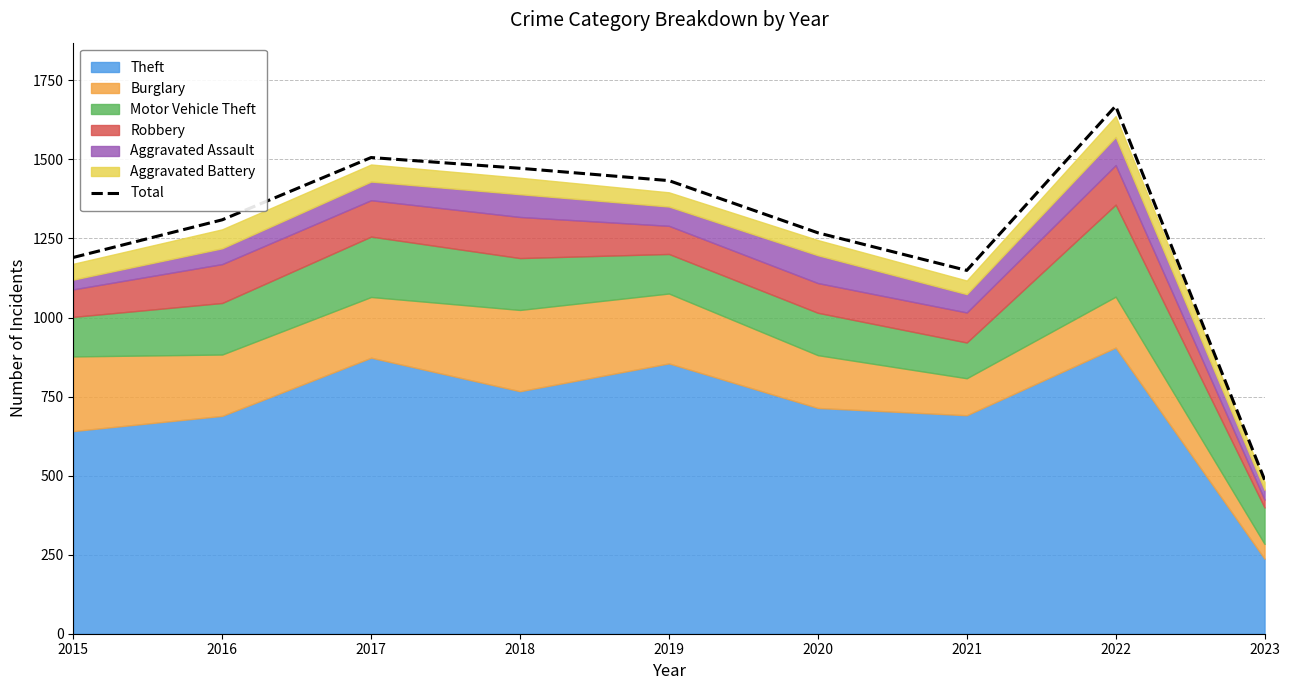

Reading left to right, what are all the values shown in this chart?

1190	1309	1506	1472	1433	1268	1149	1669	487